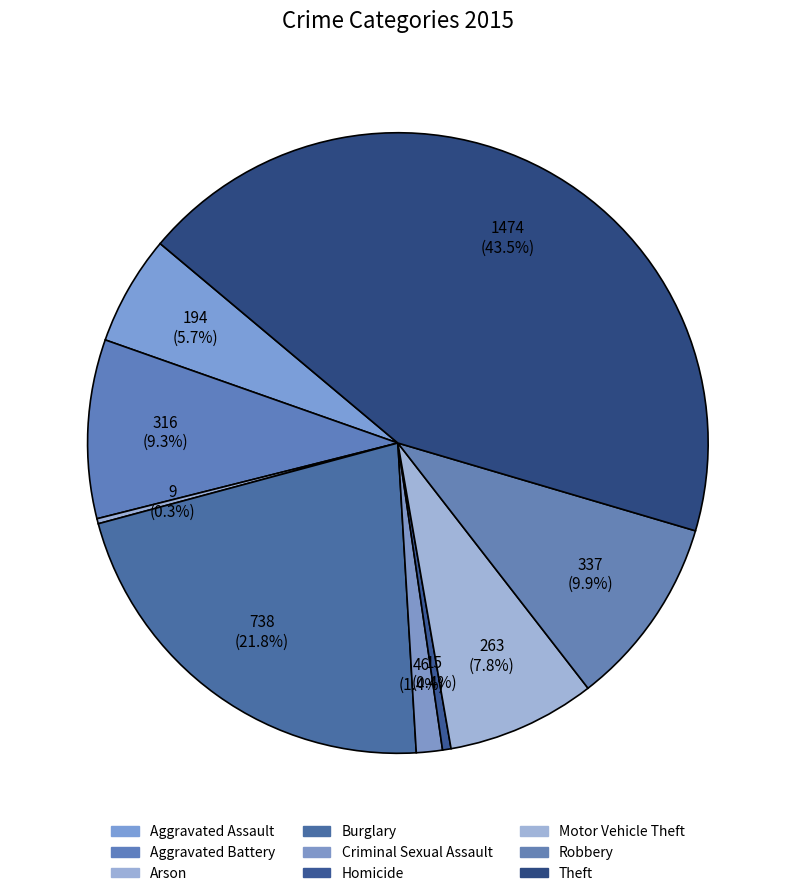

Is it true that Motor Vehicle Theft is 1% of the pie?

False